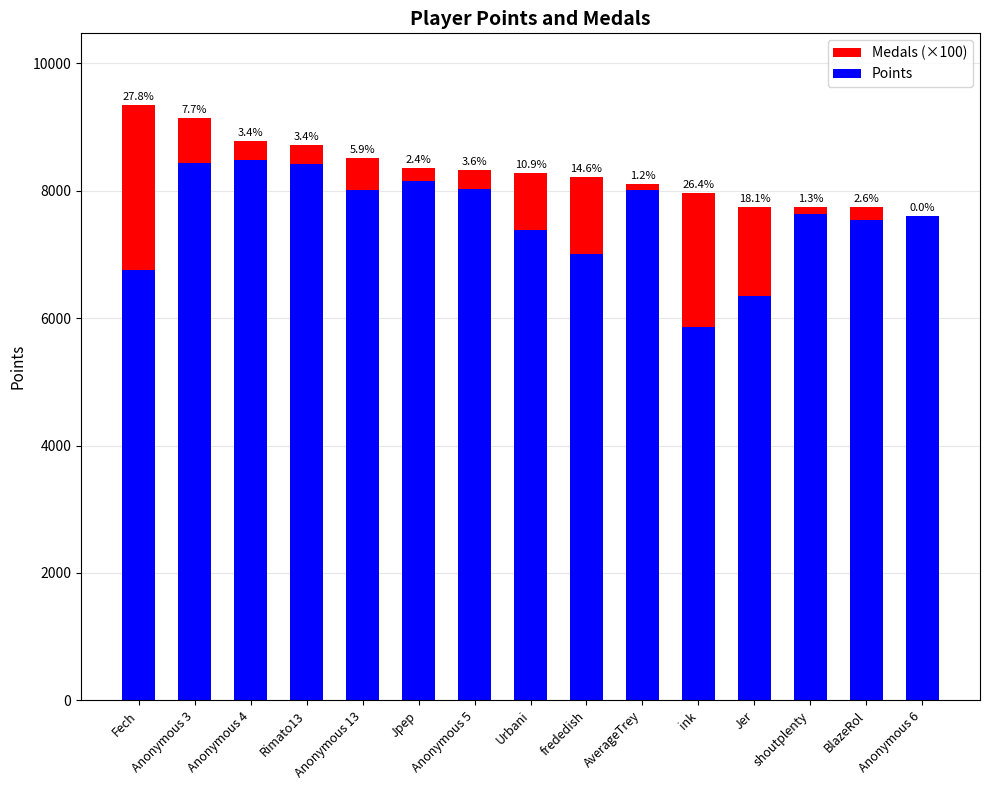

Are the bars grouped side by side (vs. stacked)?

No